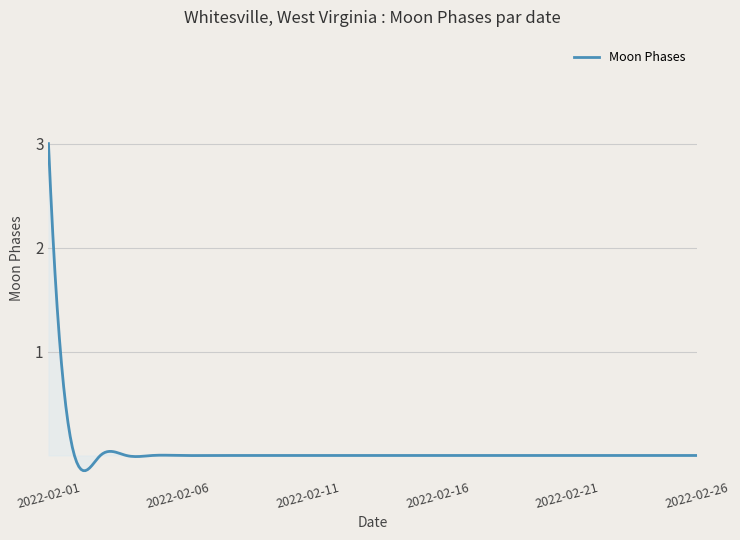

What is the greatest value displayed?

3.0